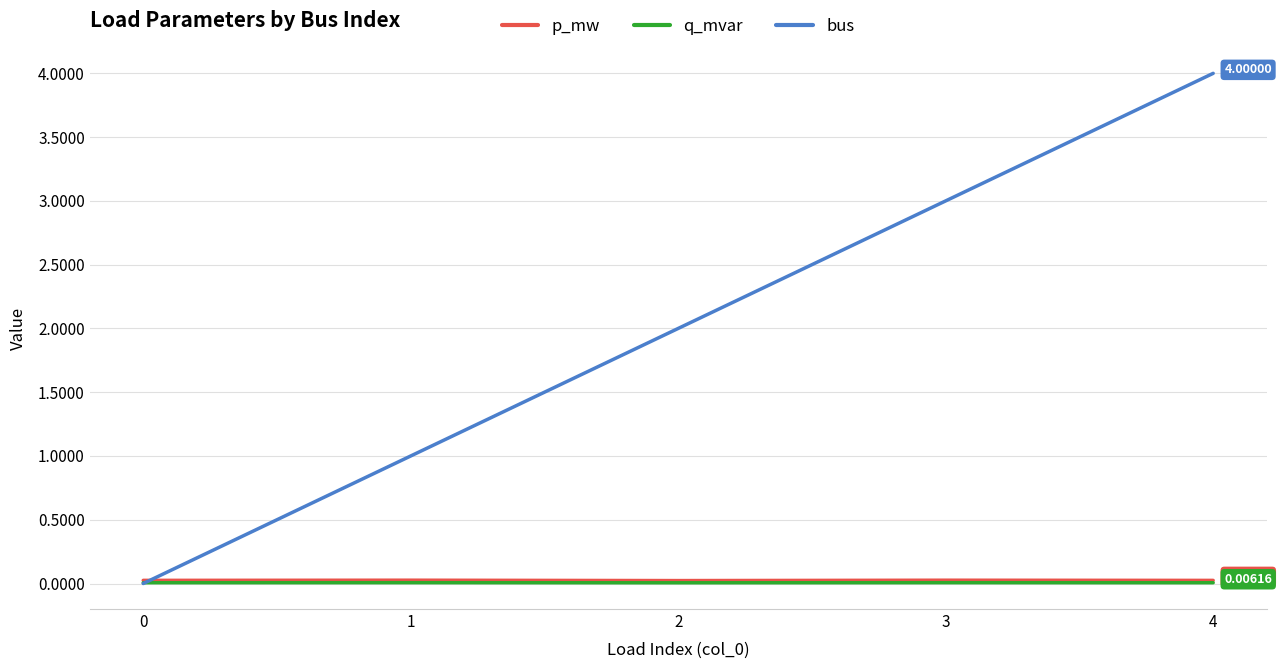

Is it true that q_mvar equals 0.0 at 4?

True